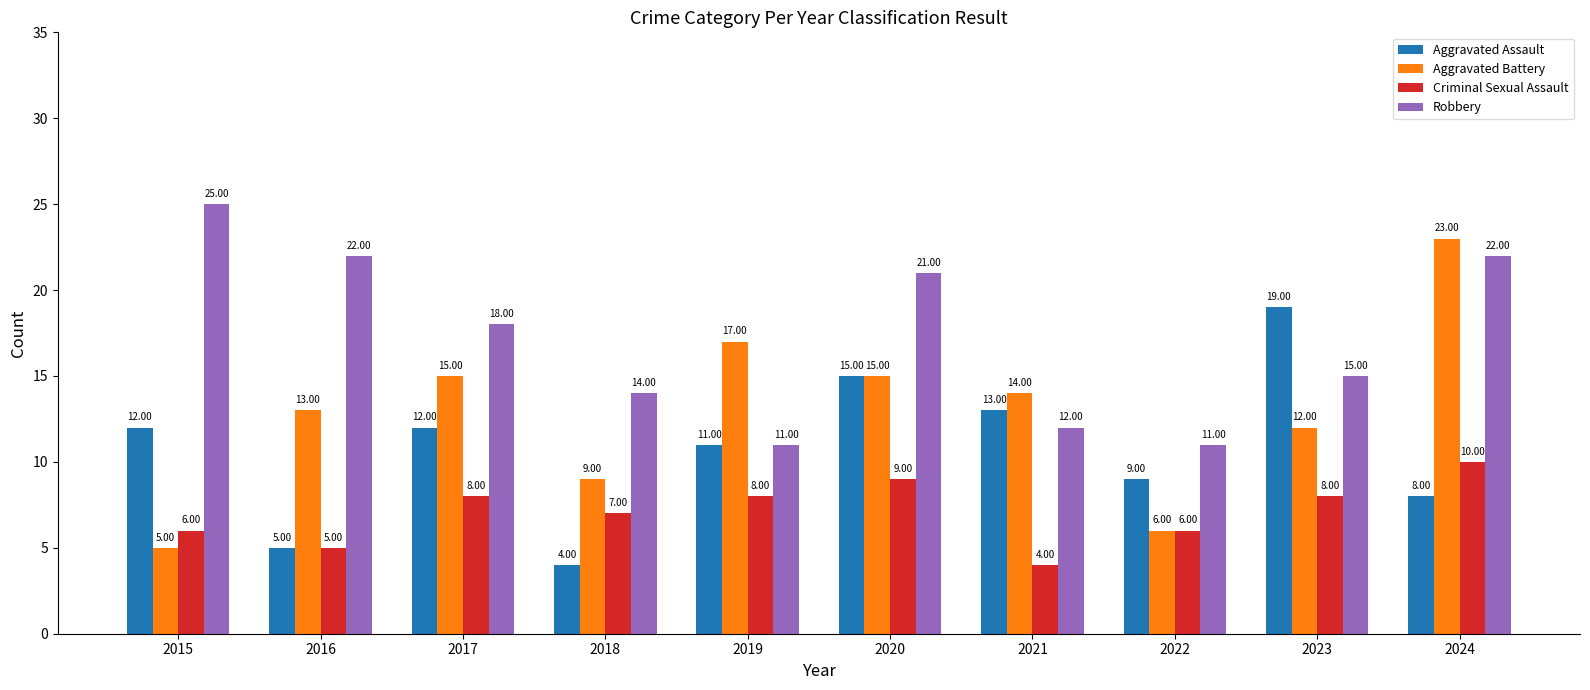

Reading right to left, extract all data points from this chart.

Aggravated Assault: 2024=8	2023=19	2022=9	2021=13	2020=15	2019=11	2018=4	2017=12	2016=5	2015=12
Aggravated Battery: 2024=23	2023=12	2022=6	2021=14	2020=15	2019=17	2018=9	2017=15	2016=13	2015=5
Criminal Sexual Assault: 2024=10	2023=8	2022=6	2021=4	2020=9	2019=8	2018=7	2017=8	2016=5	2015=6
Robbery: 2024=22	2023=15	2022=11	2021=12	2020=21	2019=11	2018=14	2017=18	2016=22	2015=25